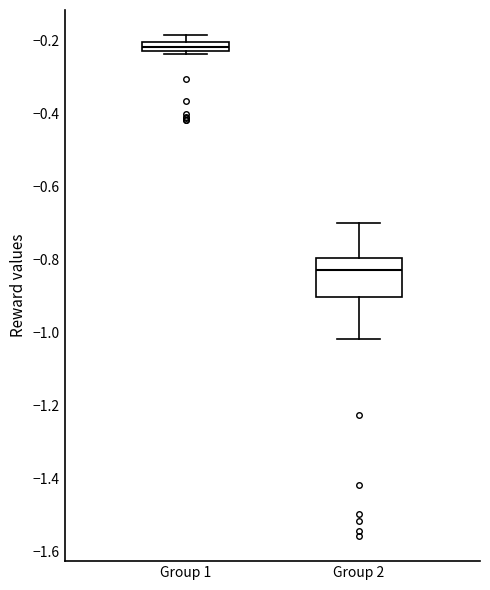

Where is the lower edge of the box for Group 1 on the y-axis? The values are not printed on the chart, so give them approximately, as read against the axis.

-0.22